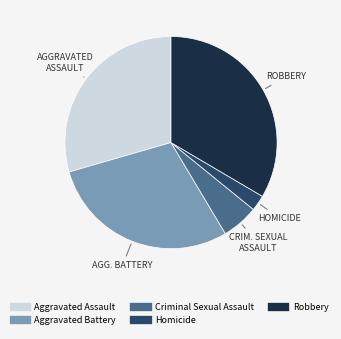

Is there a majority slice in this chart?

No